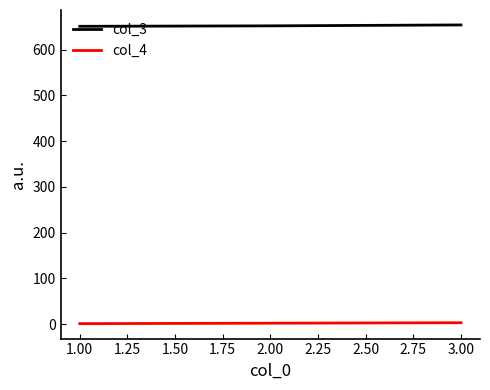

At how many categories does at least one series exceed 389?

3